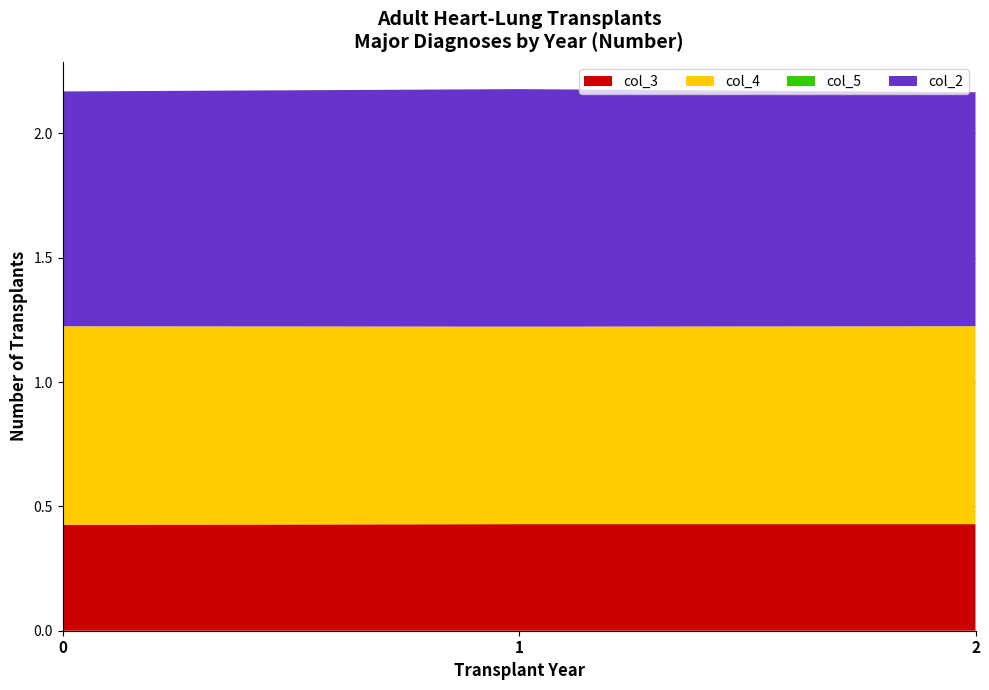

Reading left to right, list all the values displayed in this chart.

col_3: 0=0.4	1=0.4	2=0.4
col_4: 0=0.8	1=0.8	2=0.8
col_5: 0=0.0	1=0.0	2=0.0
col_2: 0=0.9	1=1.0	2=0.9